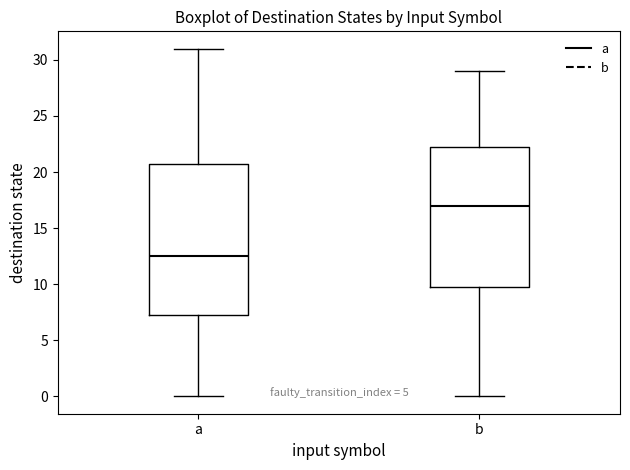

Which box is the tallest, from its lower edge to its upper edge?

a